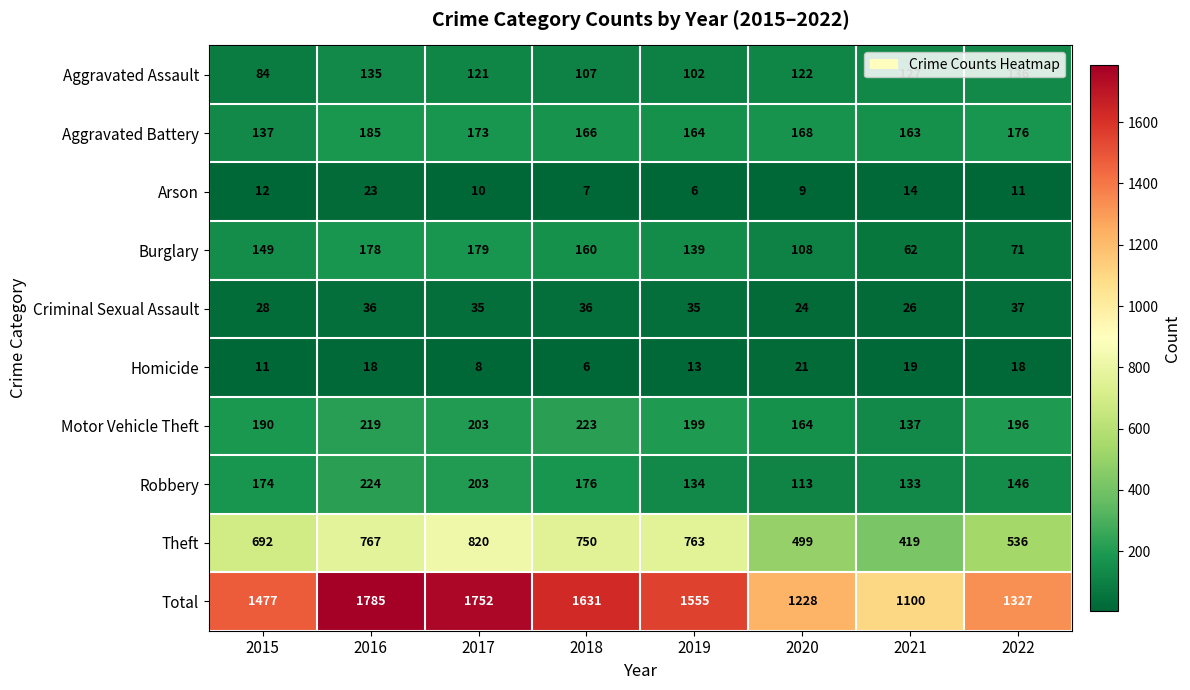

How many categories are shown in the chart?

8